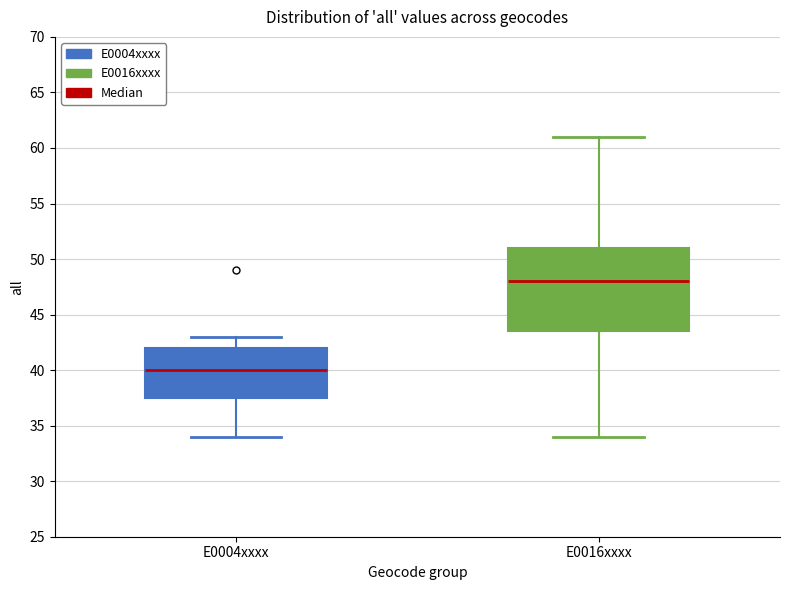

Which box is the tallest, from its lower edge to its upper edge?

E0016xxxx